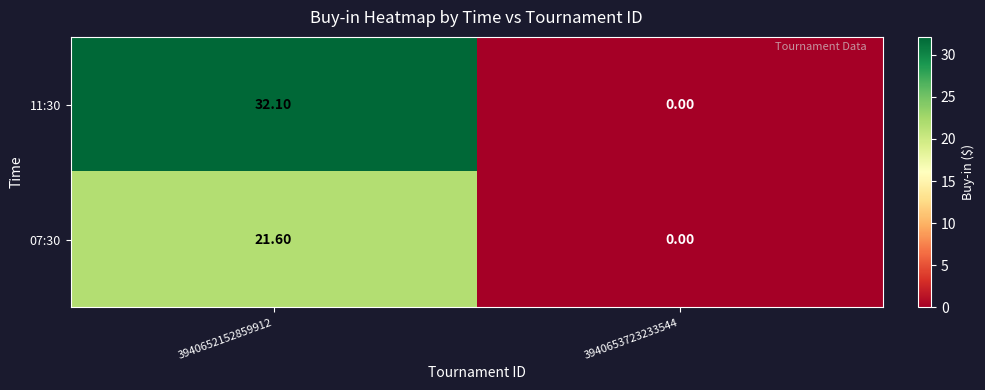

Which series changed the most between 3940652152859912 and 3940653723233544?

11:30